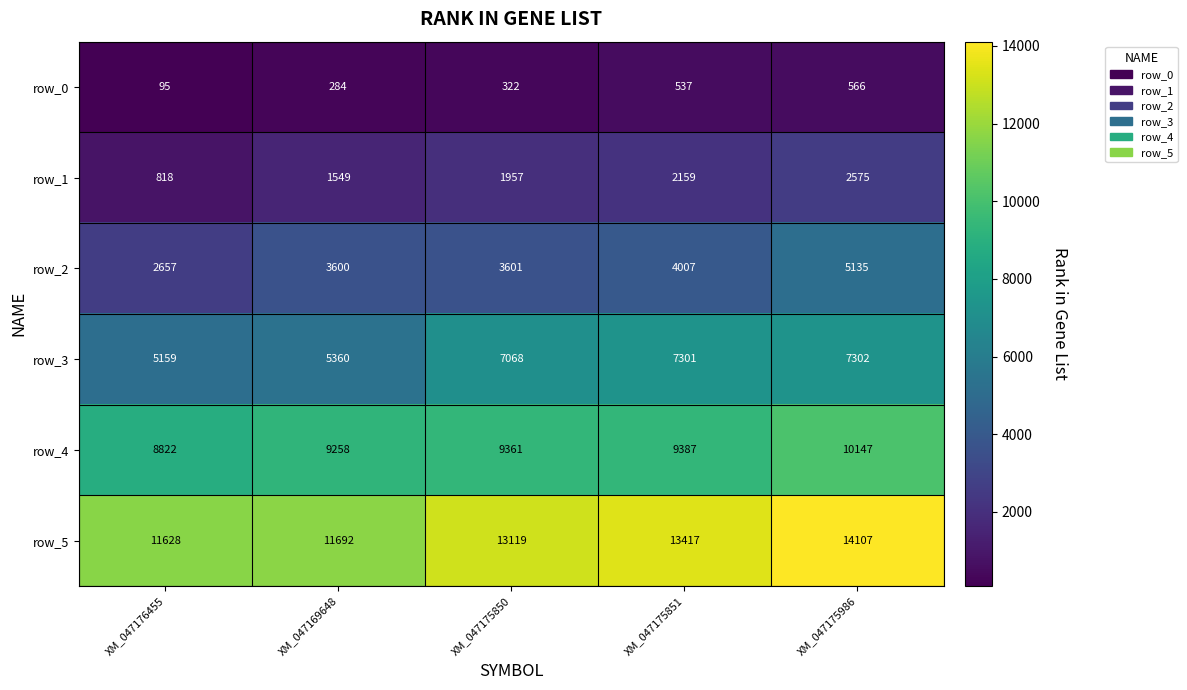

What is the difference between the maximum and minimum values in the row_2 series?

2478